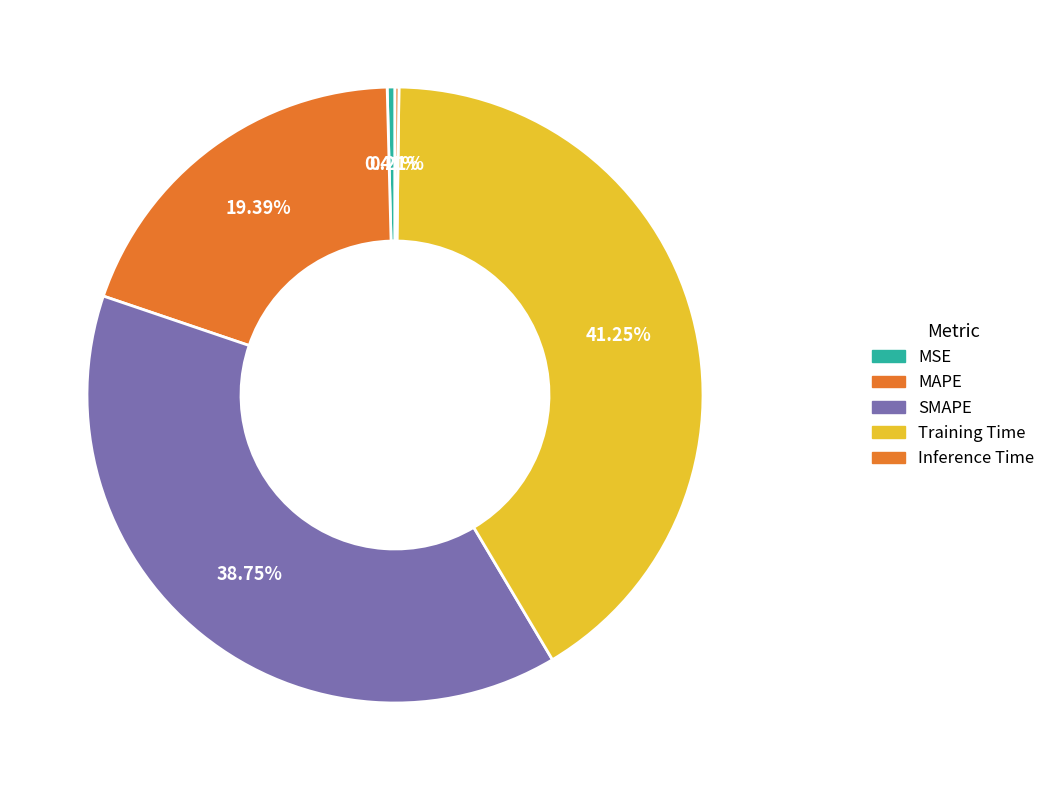

Which slice is the largest?

Training Time